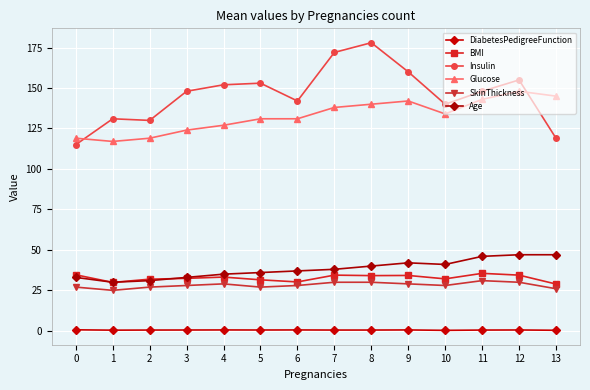

What is the difference between the maximum and second lowest values in the BMI series?

5.6